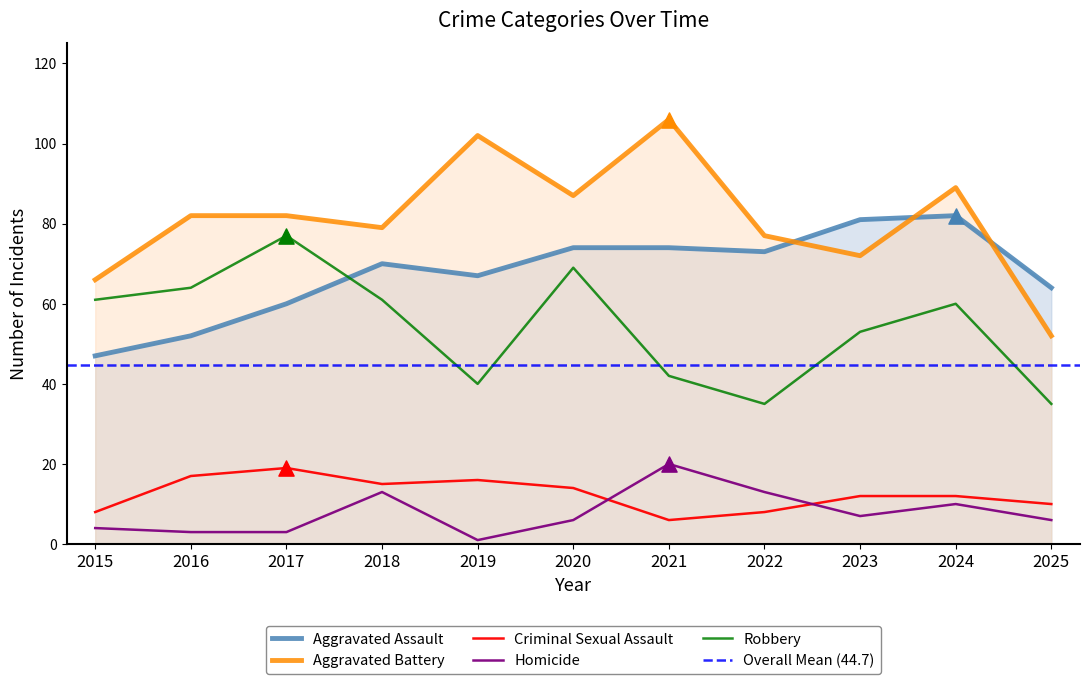

Which series reaches the maximum Y coordinate?

Aggravated Battery